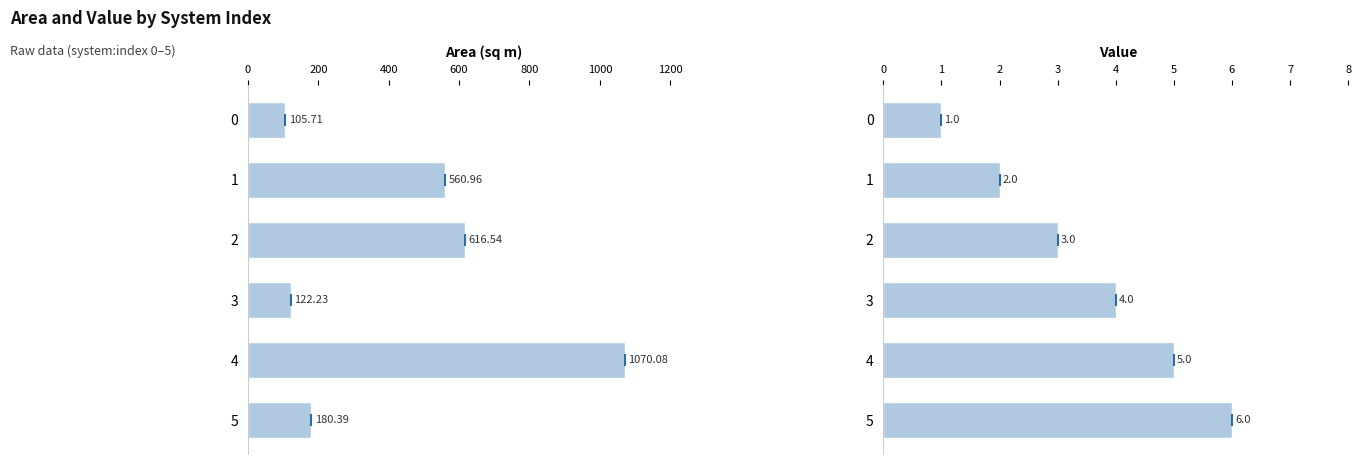

True or false: area has a value of 876.0 at 1.

False